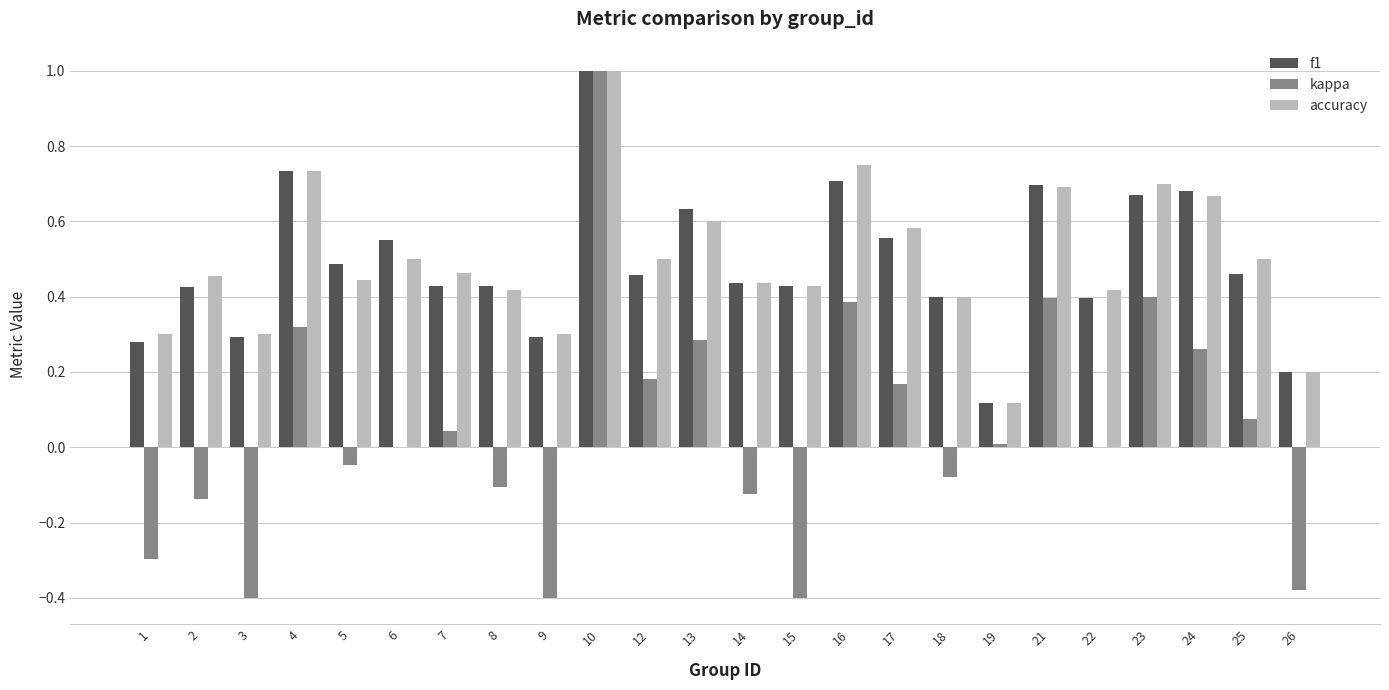

Which series changed the most between 12 and 19?

accuracy